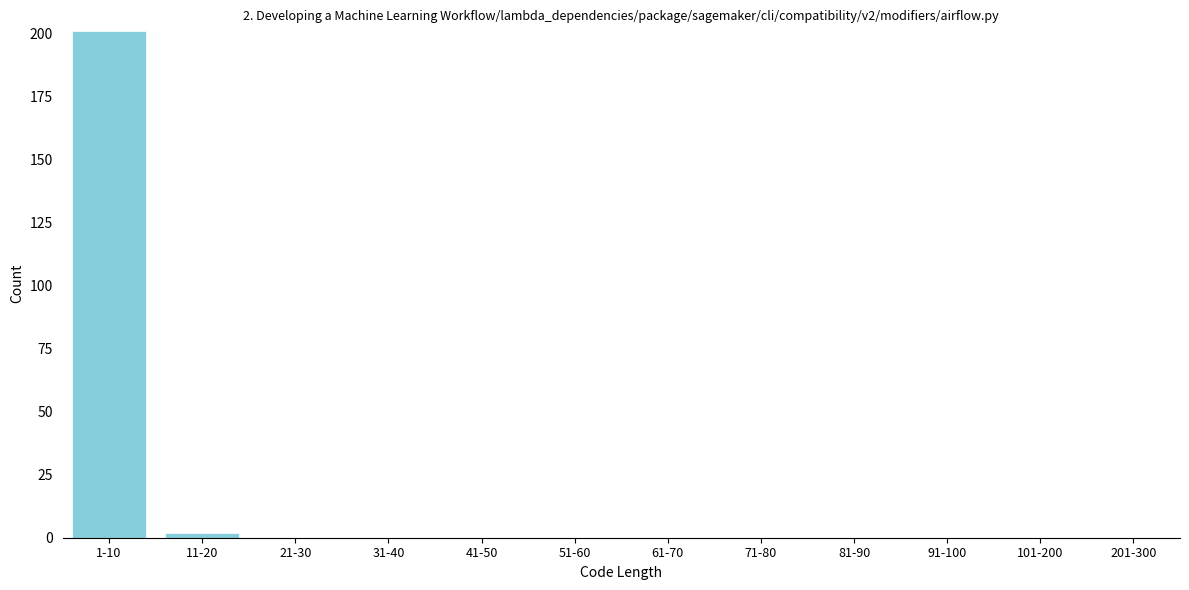

Reading right to left, what are all the values shown in this chart?

201-300=0	101-200=0	91-100=0	81-90=0	71-80=0	61-70=0	51-60=0	41-50=0	31-40=0	21-30=0	11-20=2	1-10=201